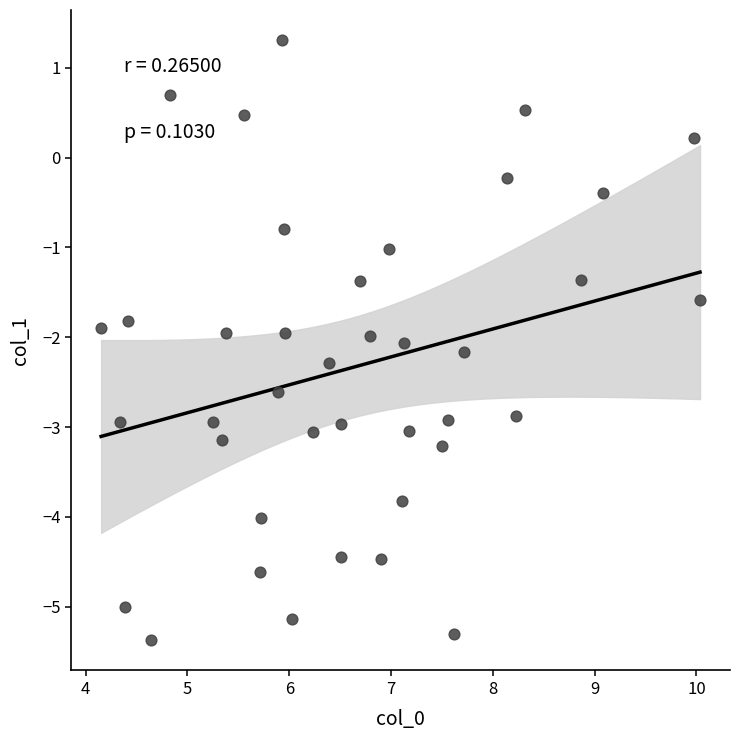

What is the range of Y values (max minus min)?

6.7